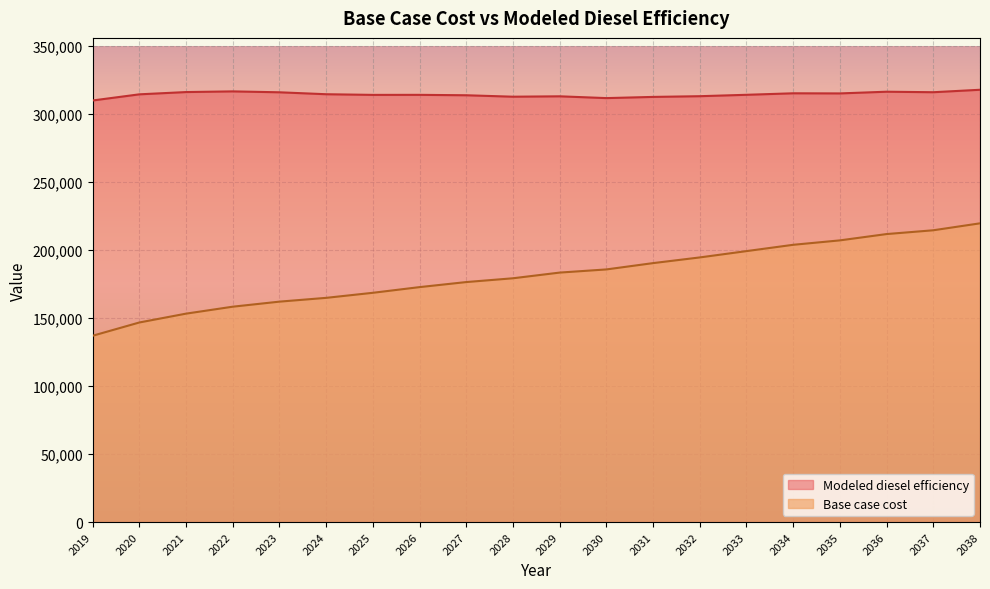

At which label is Base case cost closest to 178245?

2028